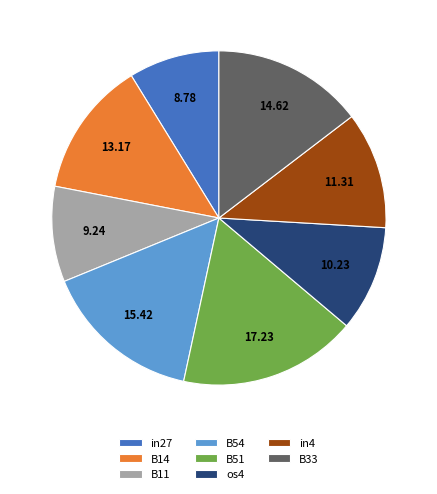

Combined, do in27 and B14 account for over 50%?

No